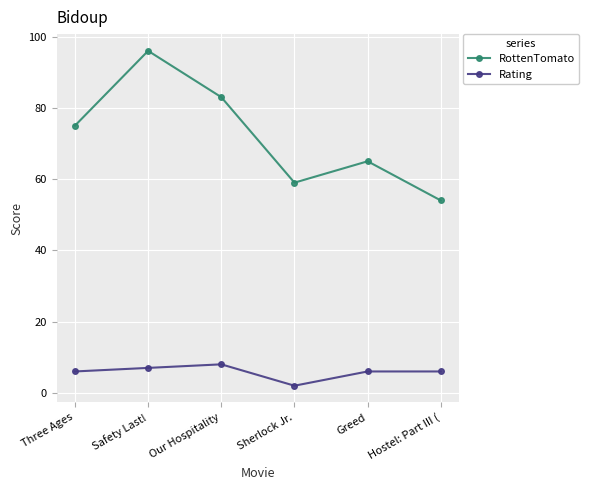

Reading left to right, extract all data points from this chart.

RottenTomato: 75	96	83	59	65	54
Rating: 6	7	8	2	6	6